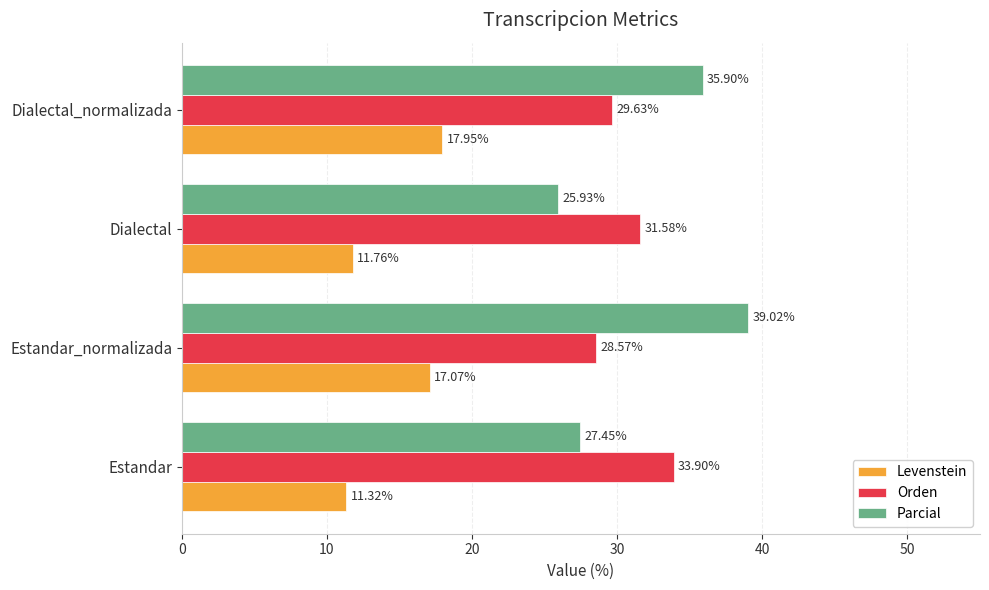

What is the difference between the maximum and minimum values in the Orden series?

5.3